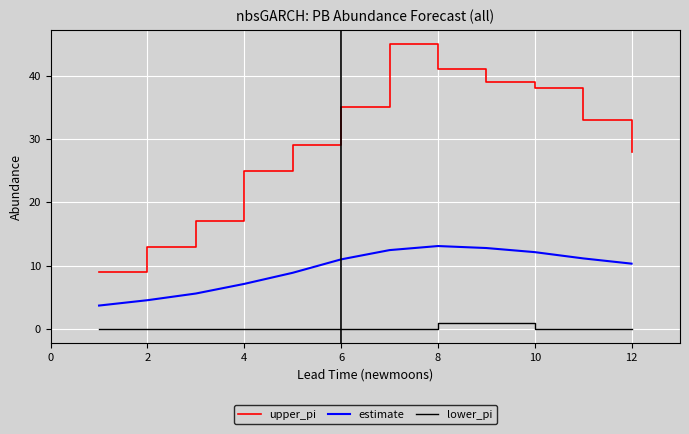

What is the difference between the maximum and minimum values in the lower_pi series?

1.0